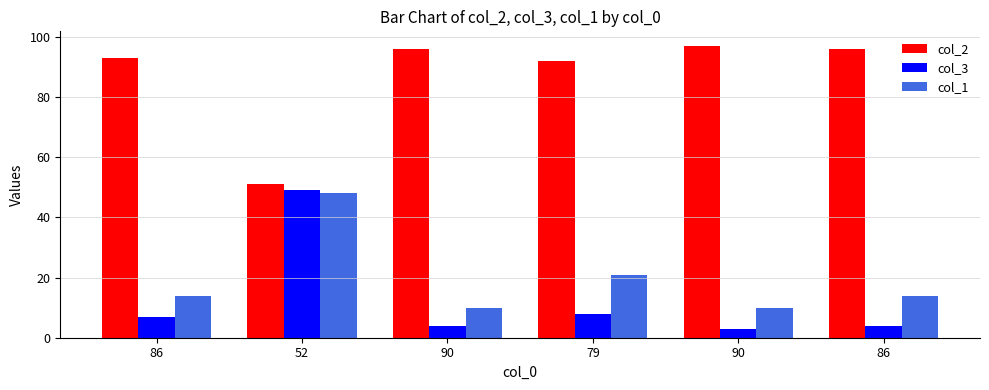

What is the sum of the col_1 values at 90 and 52?

58